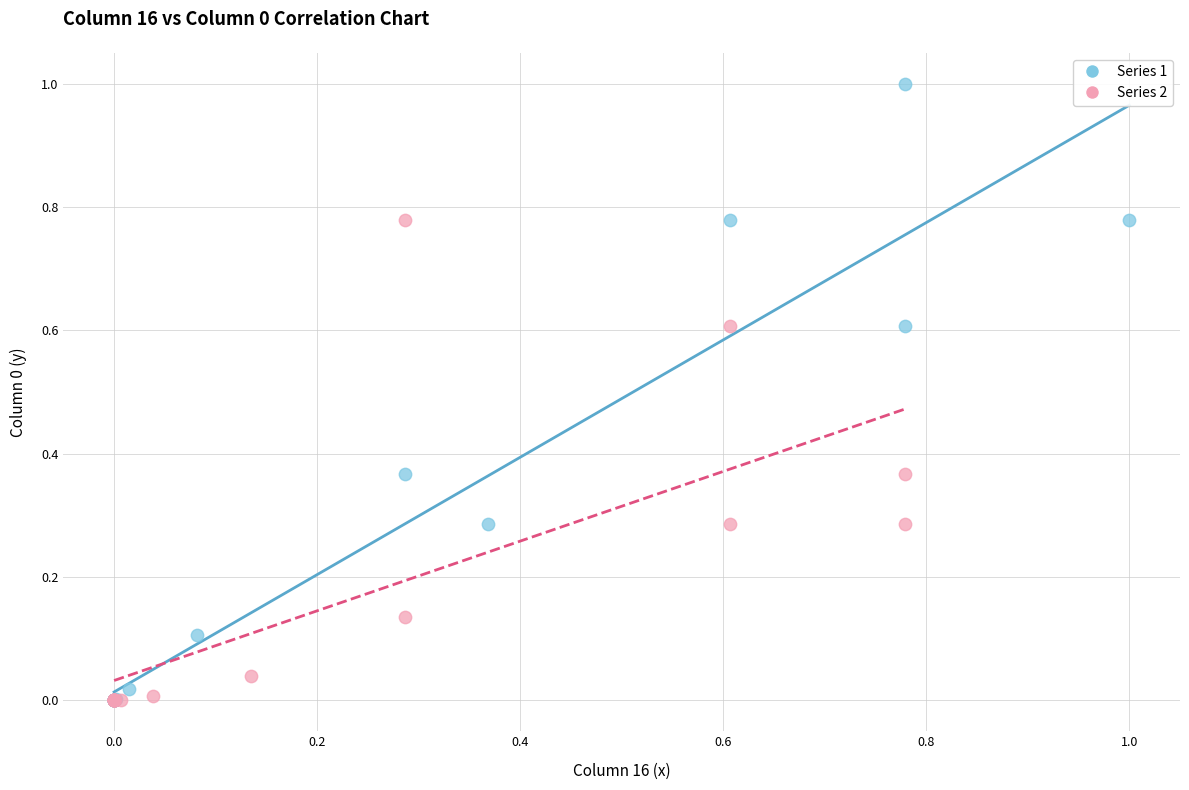

What are all the series names shown in the legend?

Series 1, Series 2